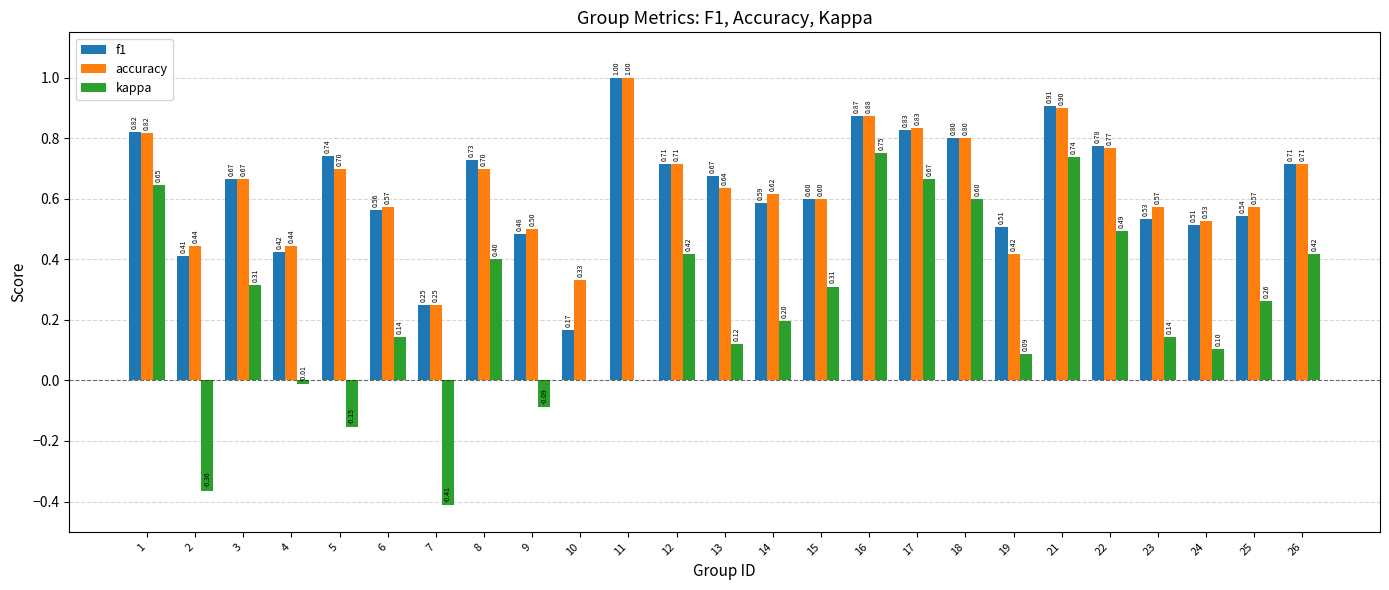

How many categories are shown in the chart?

25